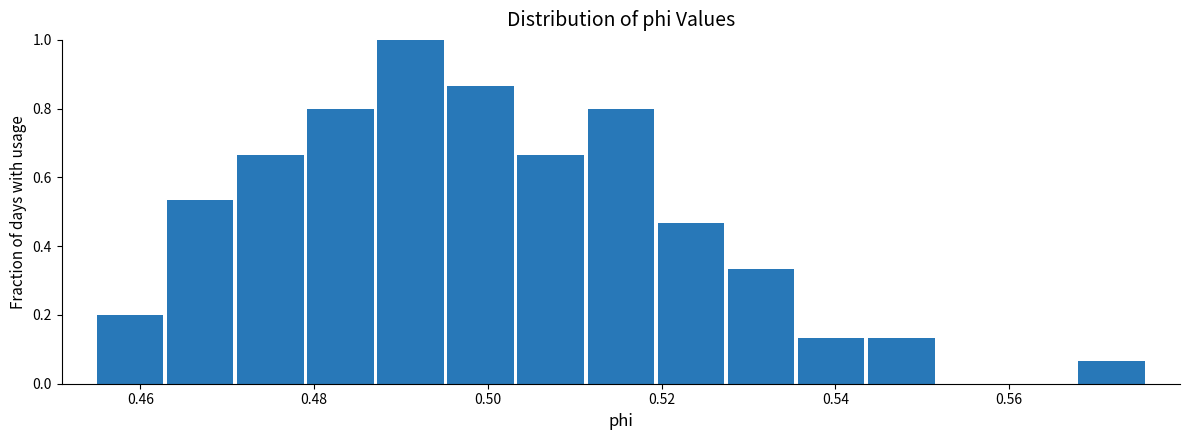

Reading left to right, list every bar in this chart as the range it spans on the x-axis followed by its height. Neither the bar edges nor the heights are printed on the chart, so give them approximately, as read against the axes.

0.454 to 0.462: 0.20
0.462 to 0.470: 0.54
0.470 to 0.478: 0.66
0.478 to 0.488: 0.80
0.488 to 0.496: 1.00
0.496 to 0.504: 0.86
0.504 to 0.512: 0.66
0.512 to 0.520: 0.80
0.520 to 0.528: 0.46
0.528 to 0.536: 0.34
0.536 to 0.544: 0.14
0.544 to 0.552: 0.14
0.552 to 0.560: 0
0.560 to 0.568: 0
0.568 to 0.576: 0.06